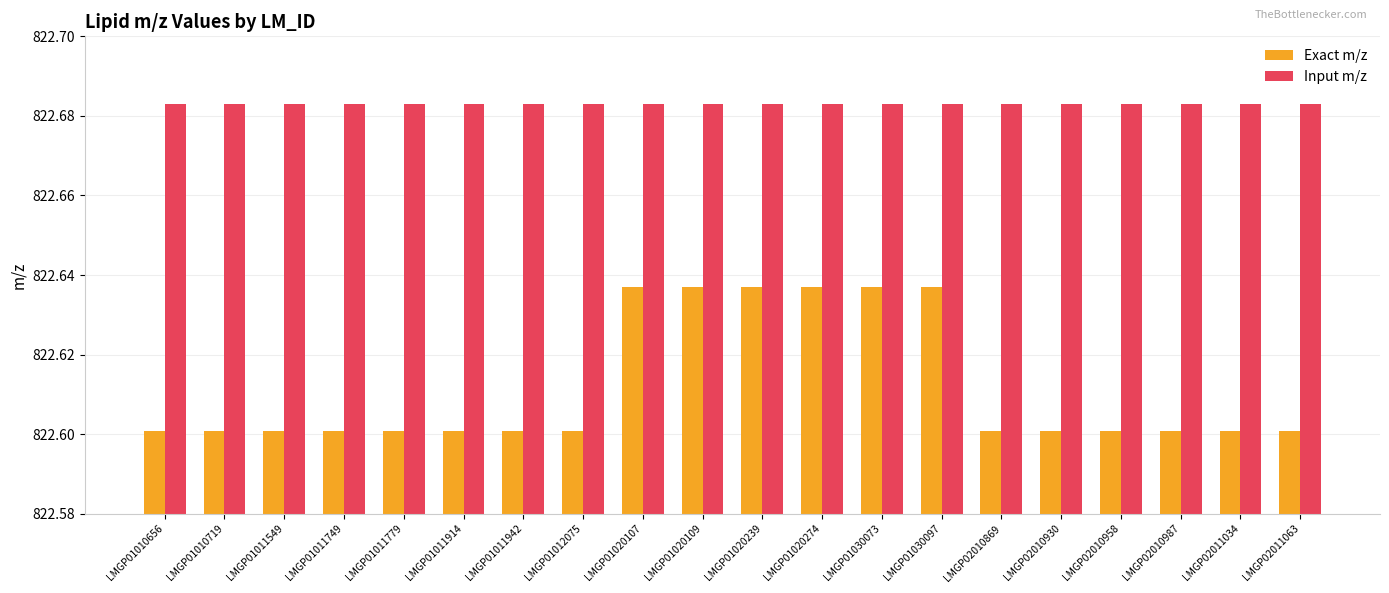

List the series in order of their overall mean, lowest first.

Exact m/z, Input m/z